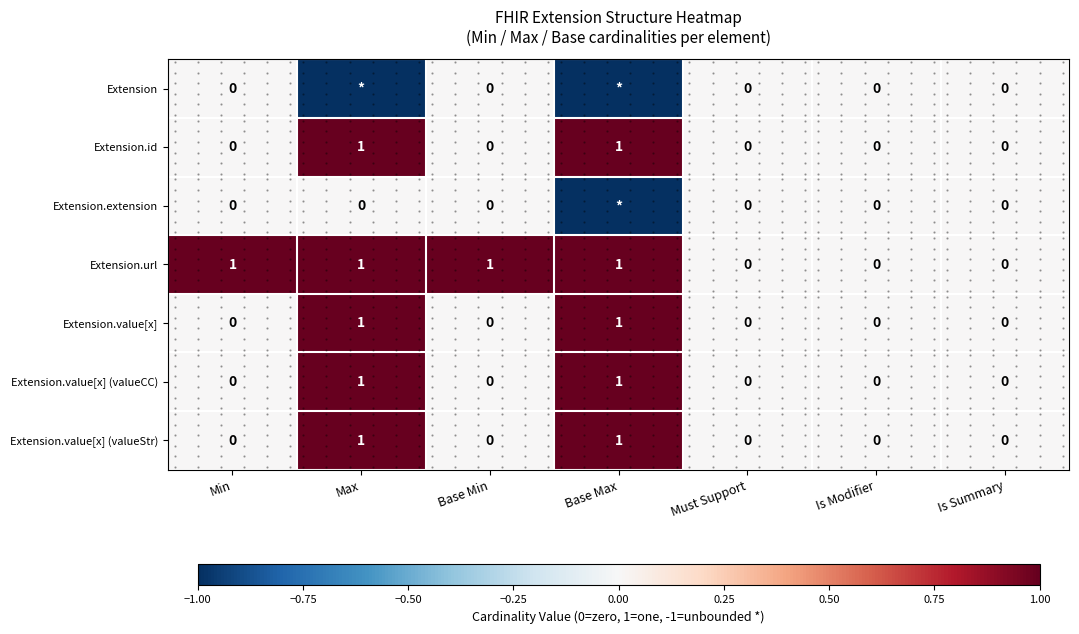

How many distinct data groups are displayed?

7